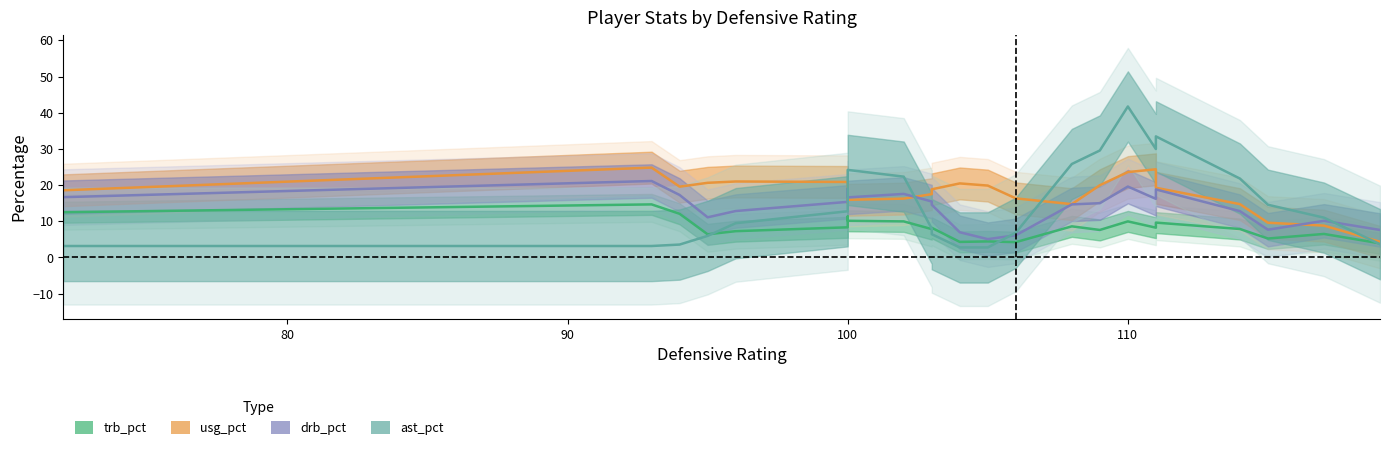

Is this an area chart (filled region under the line)?

No